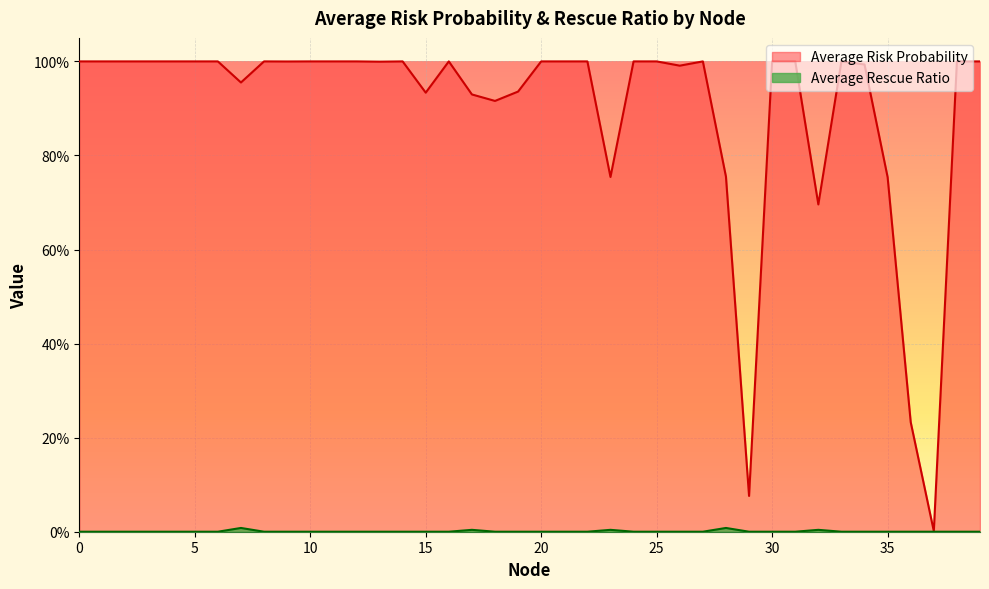

True or false: Average Risk Probability has more than 1 points higher than both neighbors.

True